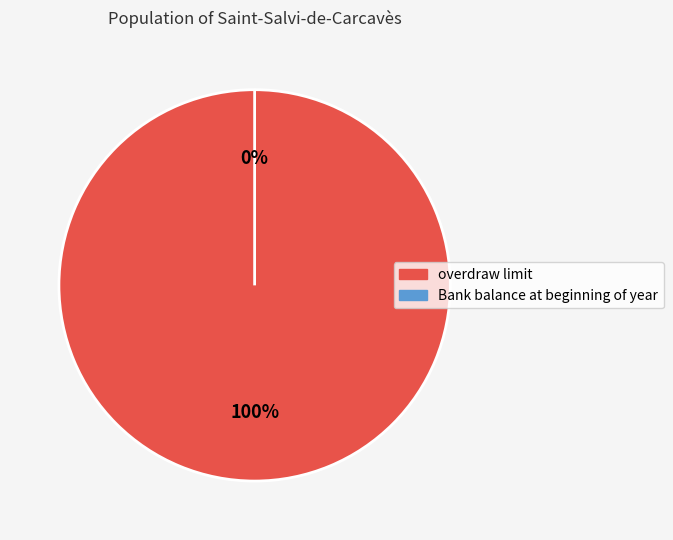

The Bank balance at beginning of year slice represents 0% of the pie. True or false?

True